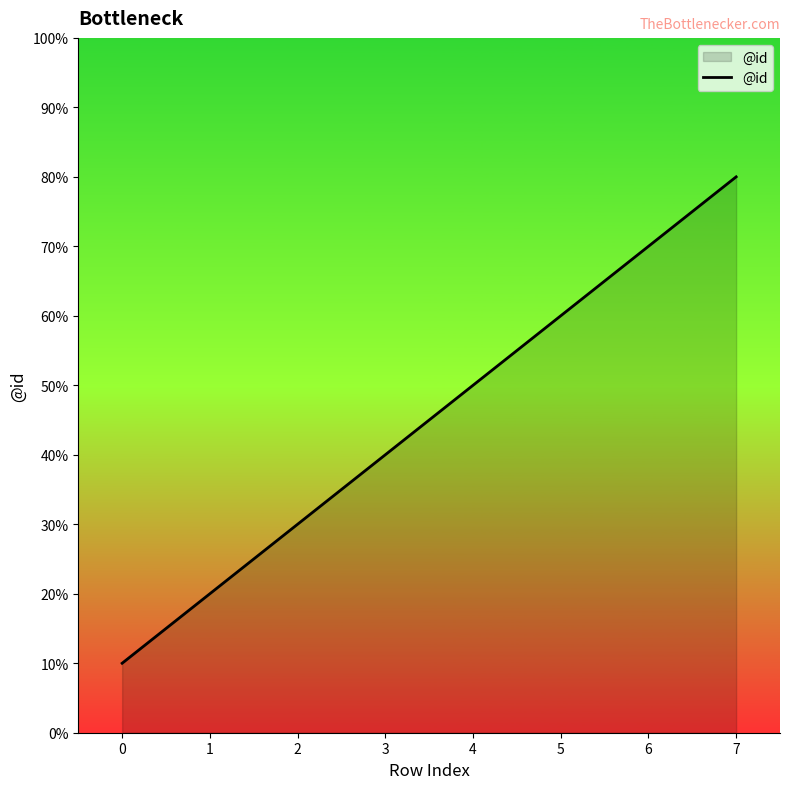

Does the chart display data point markers on the line(s)?

No